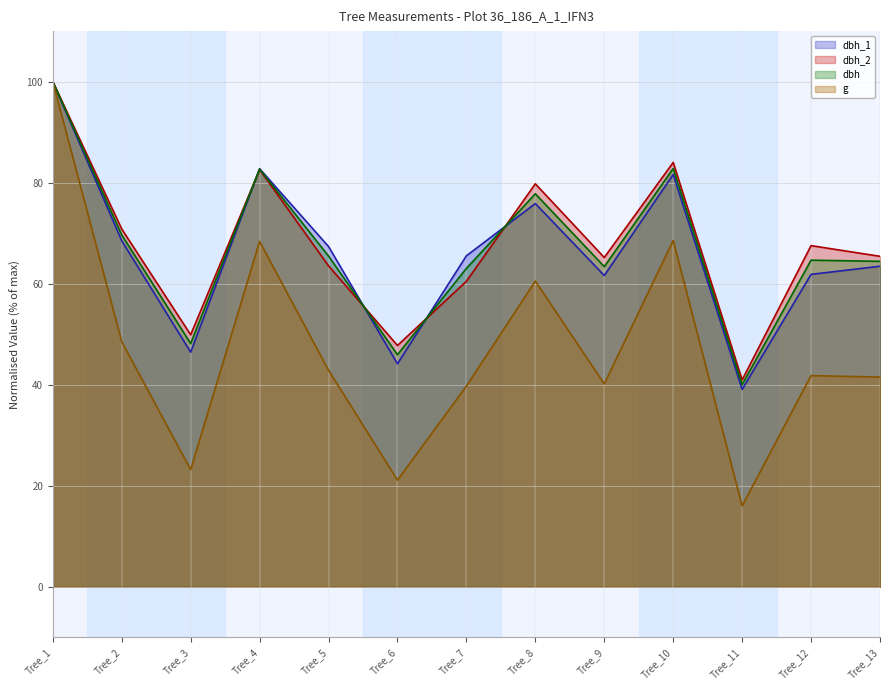

True or false: g and dbh_1 cross at least once.

False